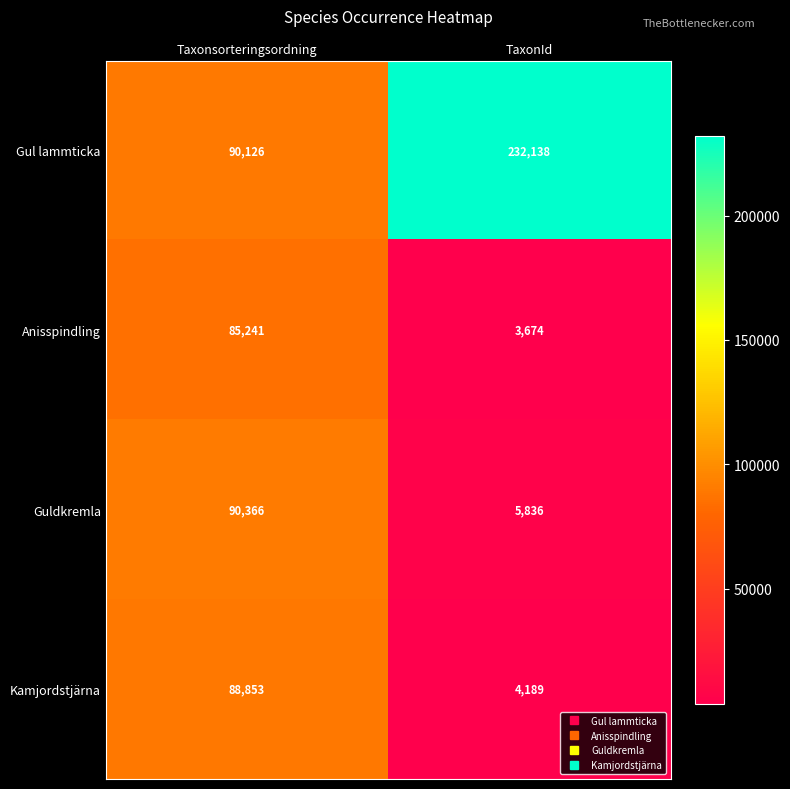

At how many categories does at least one series exceed 219030?

1